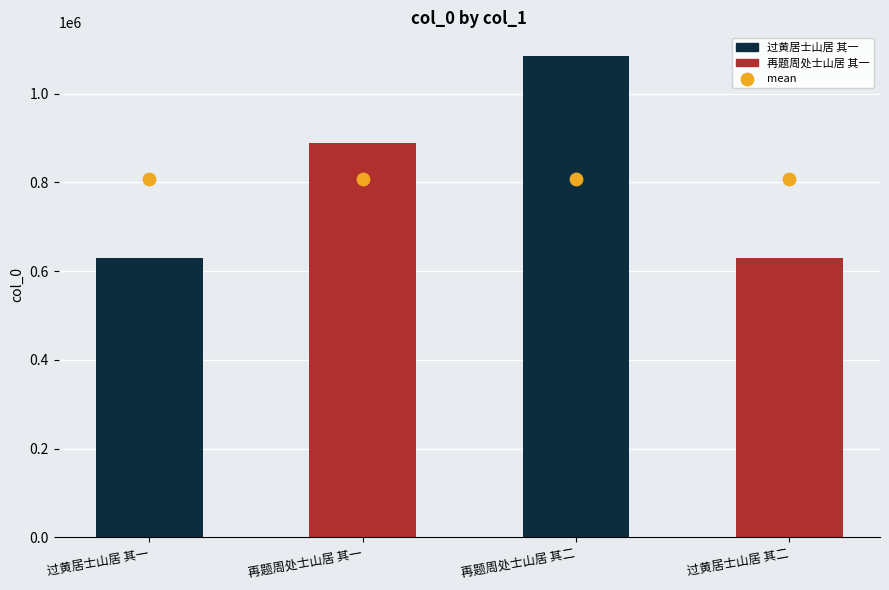

Approximately how many times larger is the value at 过黄居士山居 其一 compared to 过黄居士山居 其二?

1.0